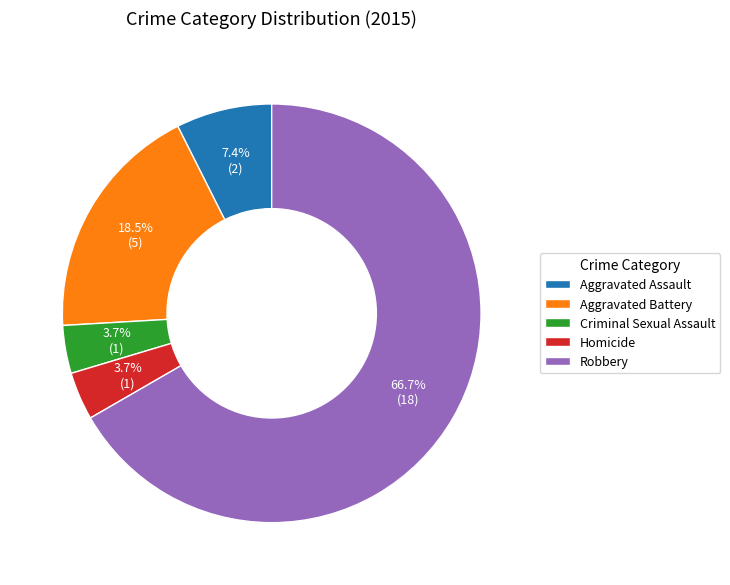

What percentage do Criminal Sexual Assault and Aggravated Assault together represent?

11.1%